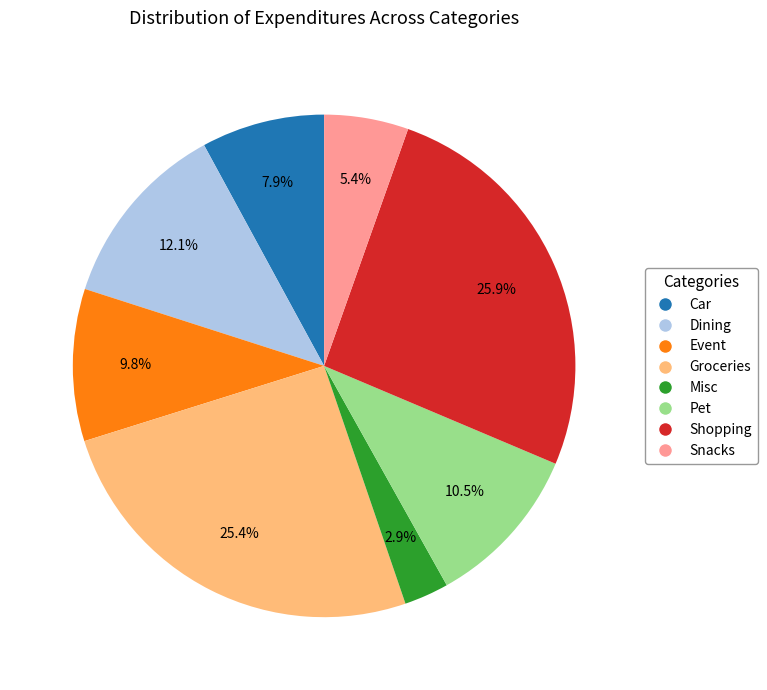

Is there a majority slice in this chart?

No